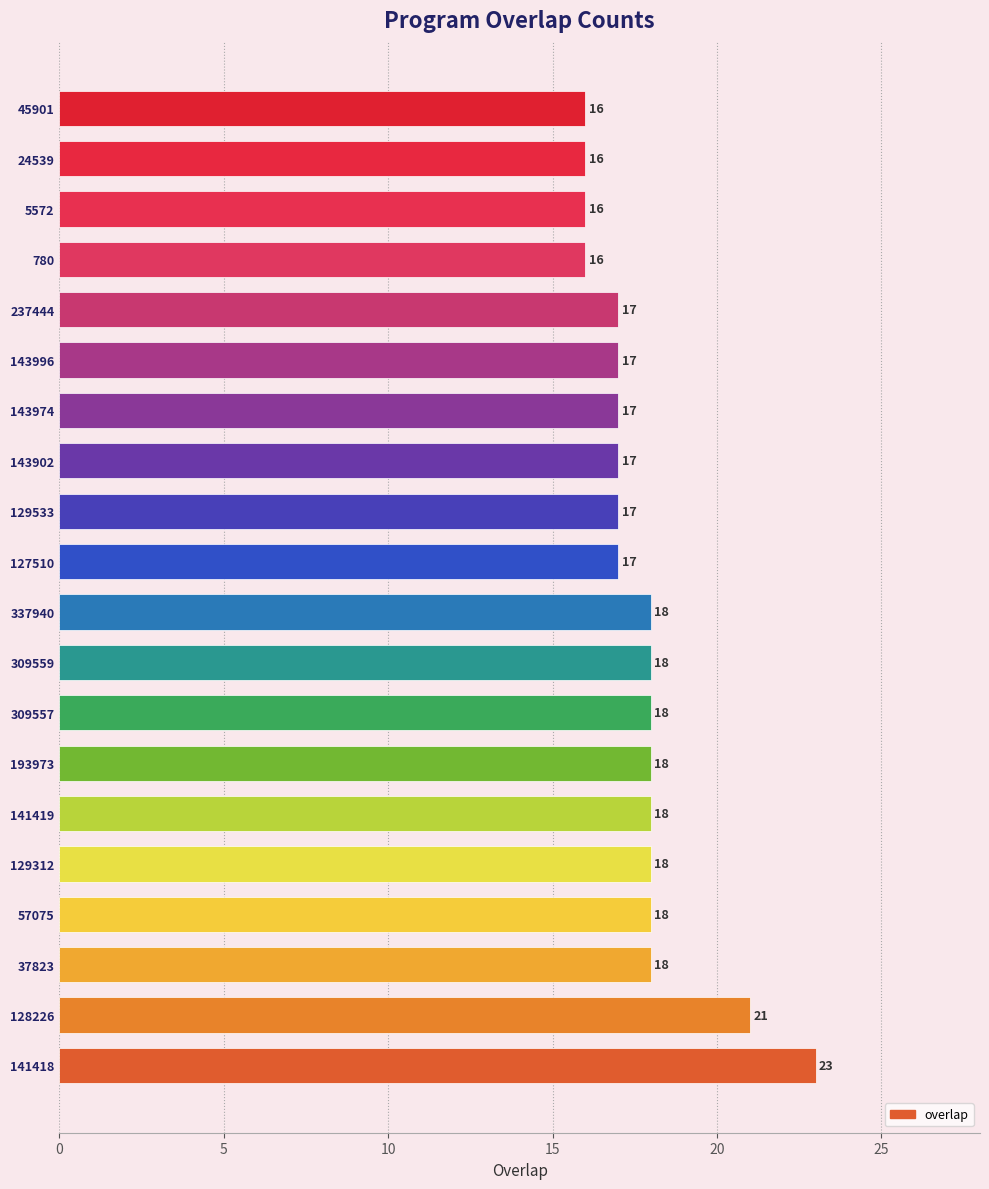

Reading bottom to top, transcribe all the data shown in this chart.

23	21	18	18	18	18	18	18	18	18	17	17	17	17	17	17	16	16	16	16